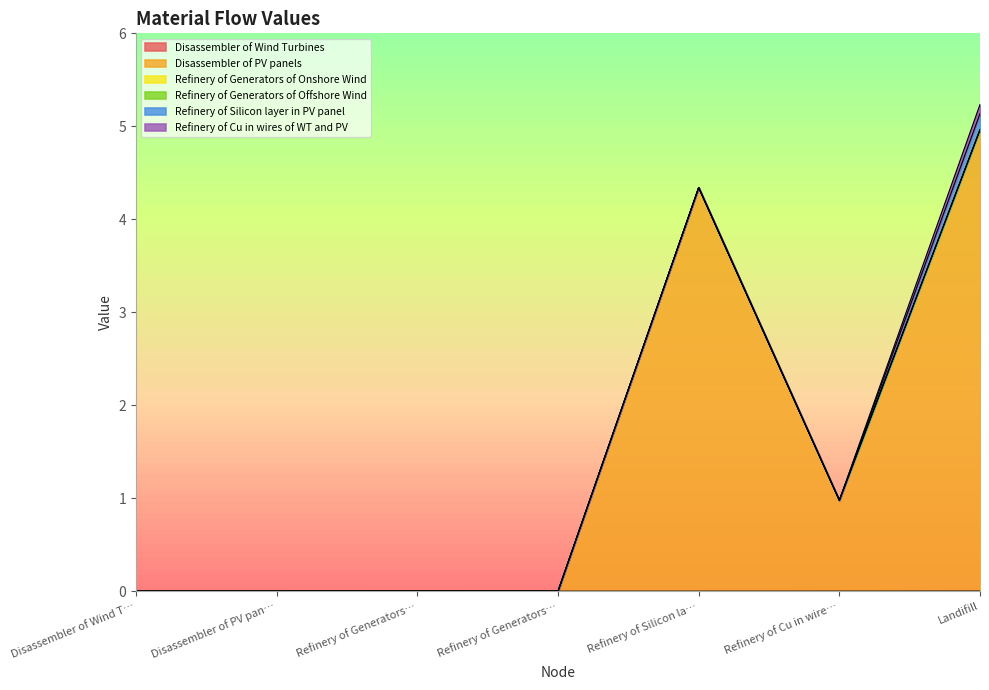

True or false: Refinery of Generators of Onshore Wind has more than 0 points higher than both neighbors.

False